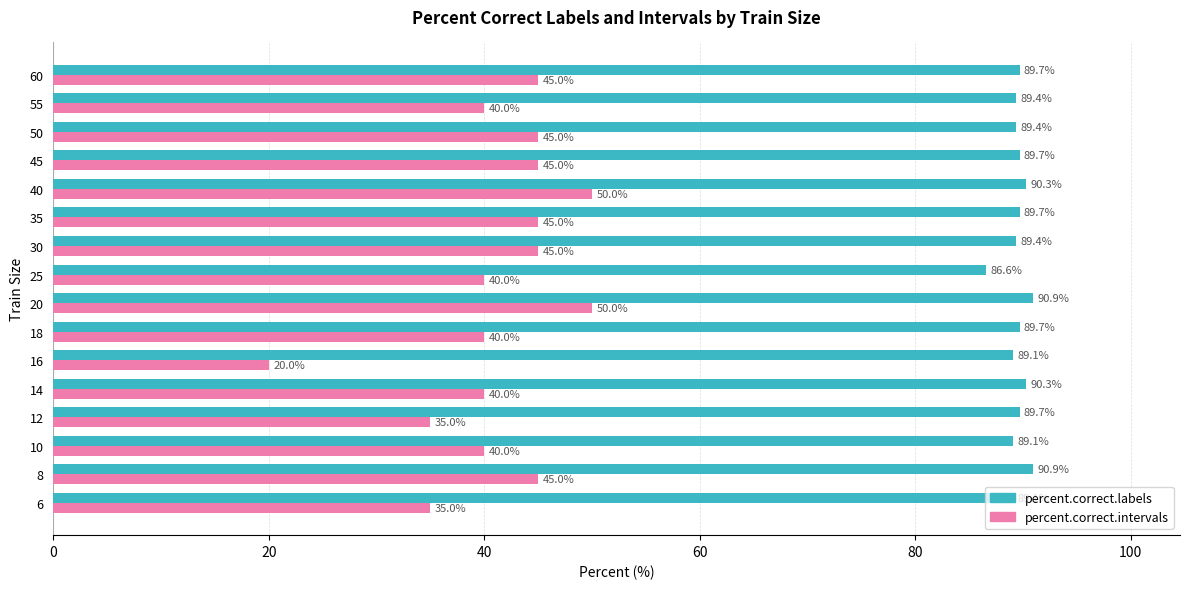

Which series has the largest range (max minus min)?

percent.correct.intervals